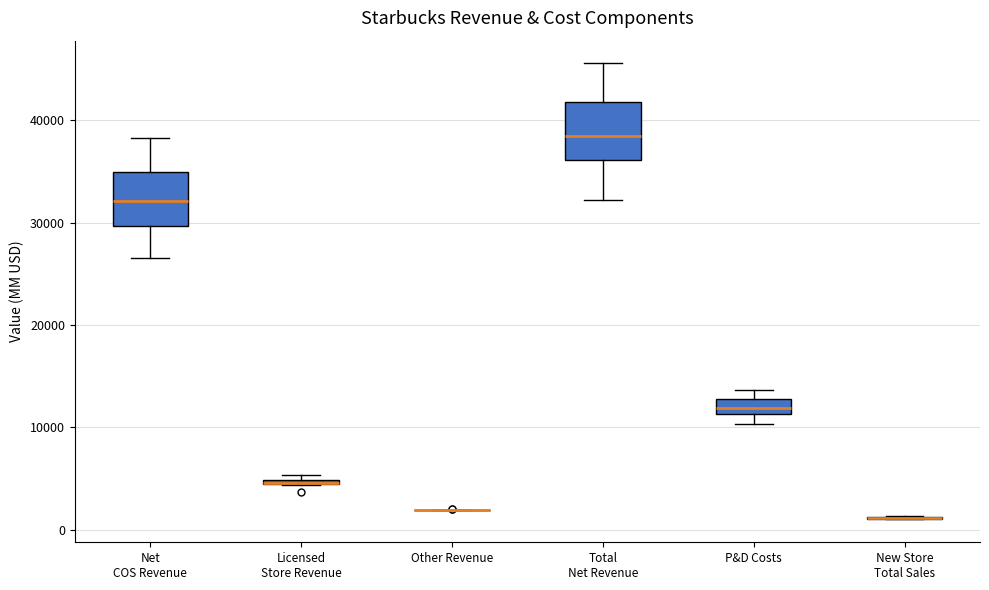

Where is the upper edge of the box for P&D Costs on the y-axis? The values are not printed on the chart, so give them approximately, as read against the axis.

13000